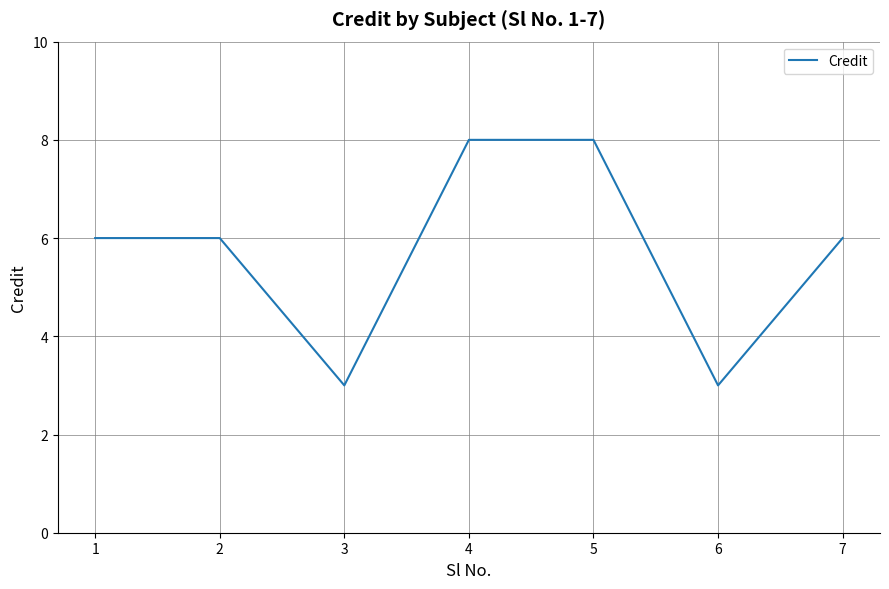

What is the average value?

6